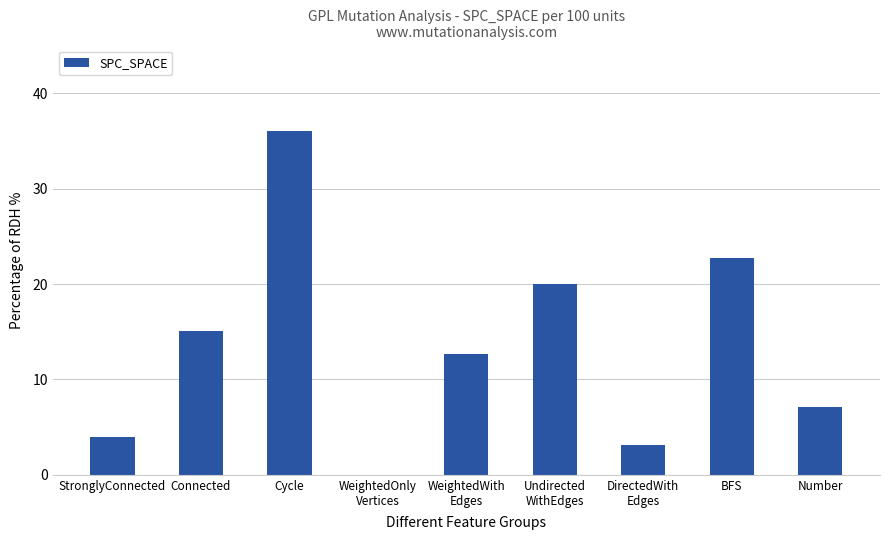

Reading left to right, what are all the values shown in this chart?

StronglyConnected=4.0	Connected=15.1	Cycle=36.0	WeightedOnly
Vertices=0.0	WeightedWith
Edges=12.7	Undirected
WithEdges=20.0	DirectedWith
Edges=3.1	BFS=22.7	Number=7.1